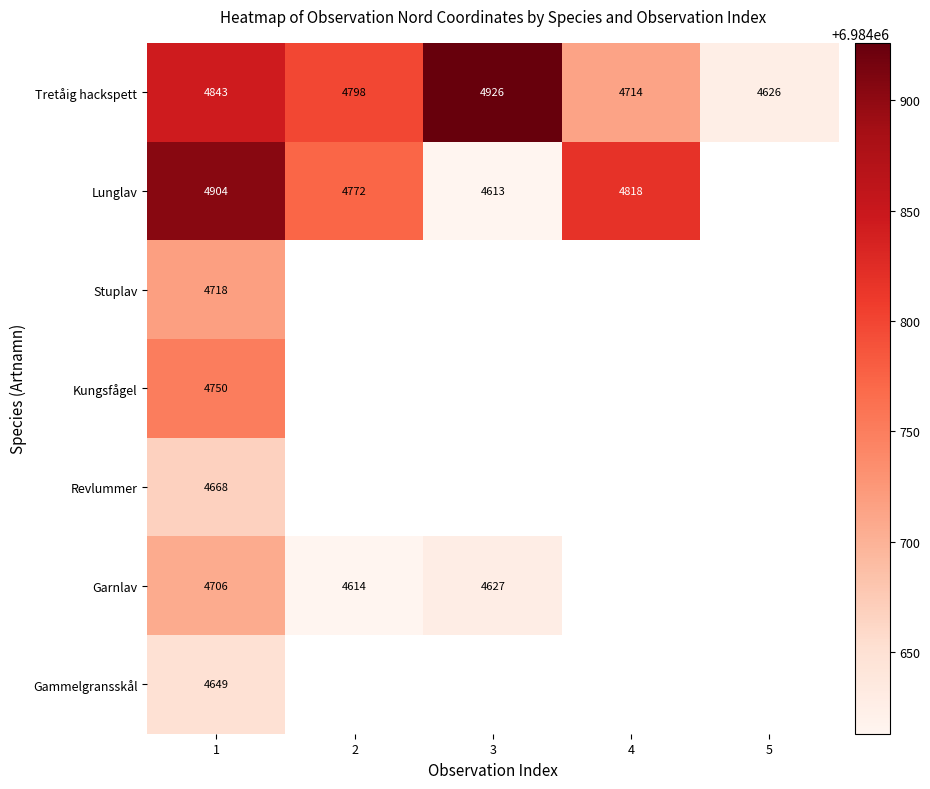

What is the sum of the Tretåig hackspett values at 5 and 2?

9424